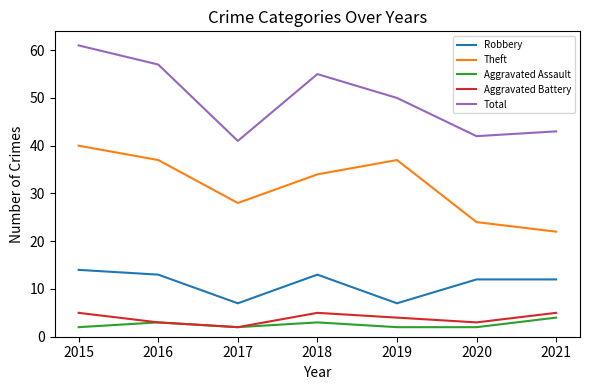

Which series has the largest range (max minus min)?

Total